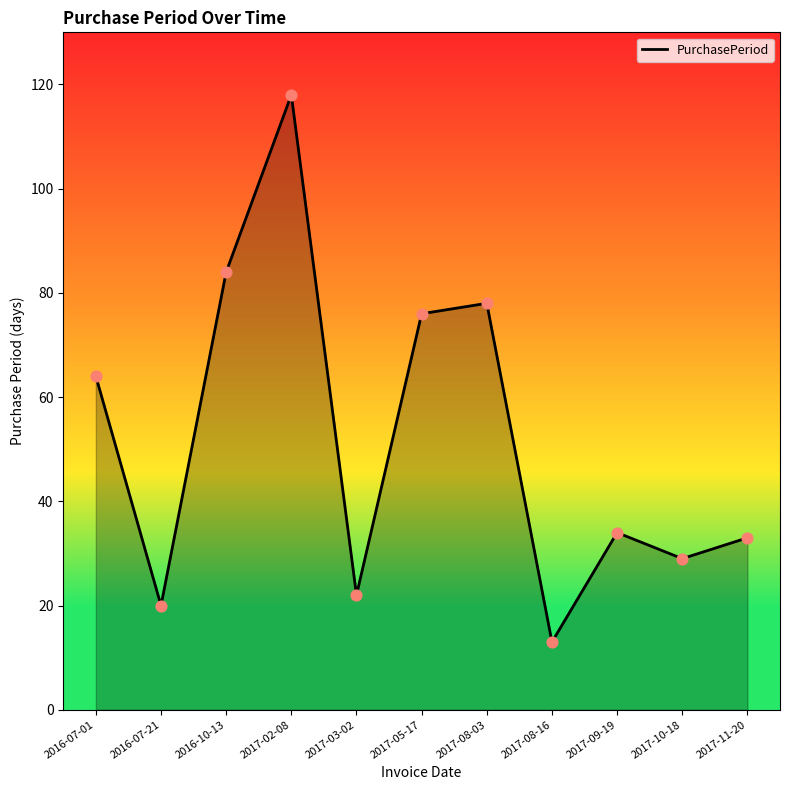

Approximately how many times larger is the value at 2017-02-08 compared to 2017-10-18?

4.1